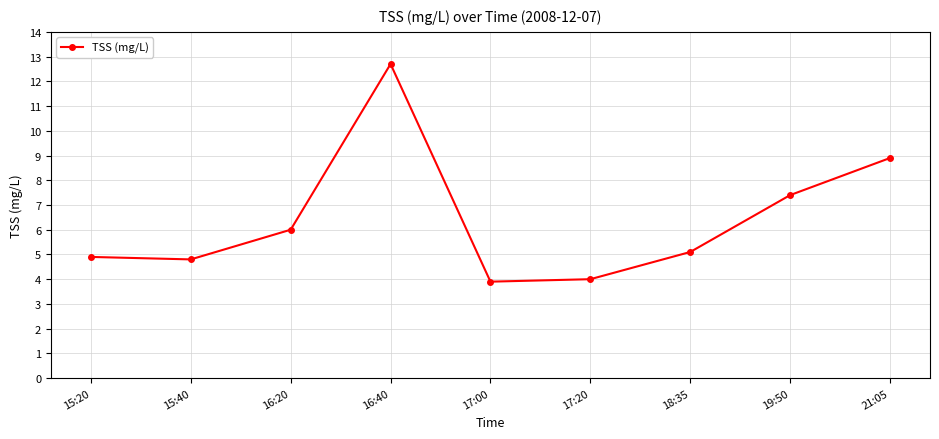

How many categories are shown in the chart?

9